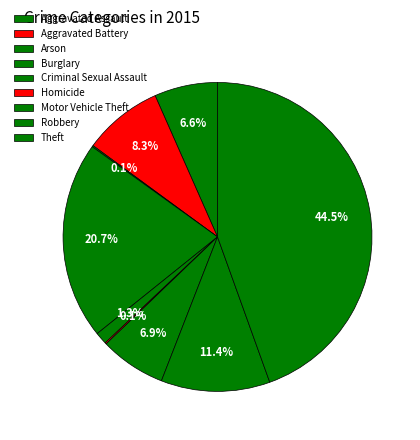

To the nearest percent, what is the difference between the Arson and Criminal Sexual Assault slice percentages?

1%